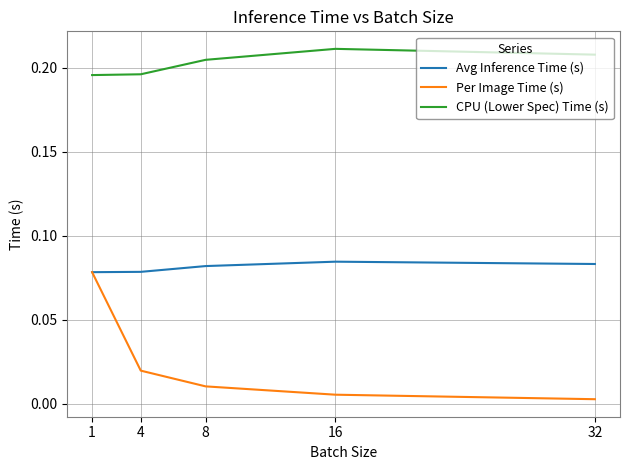

List the series in order of their overall mean, lowest first.

Per Image Time (s), Avg Inference Time (s), CPU (Lower Spec) Time (s)